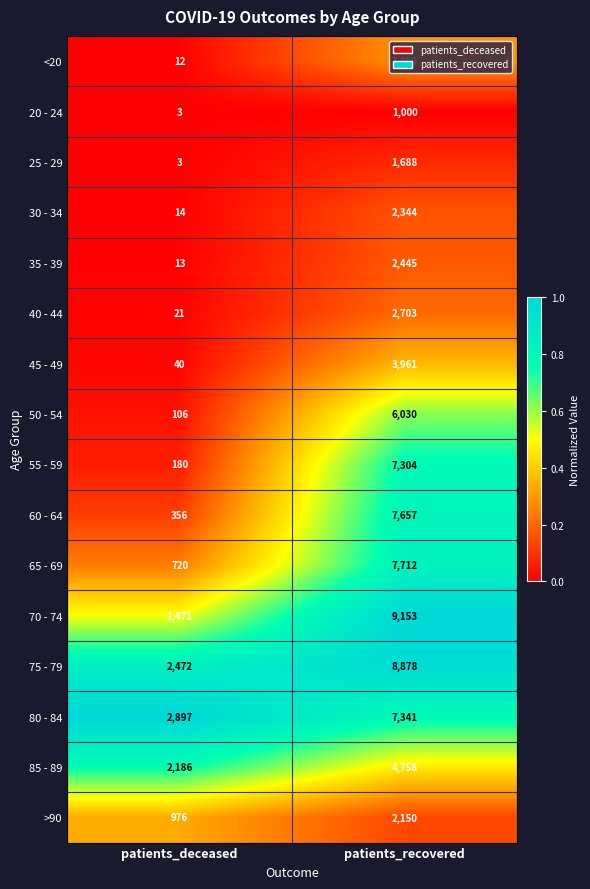

What is the sum of all 55 - 59 values?

7484